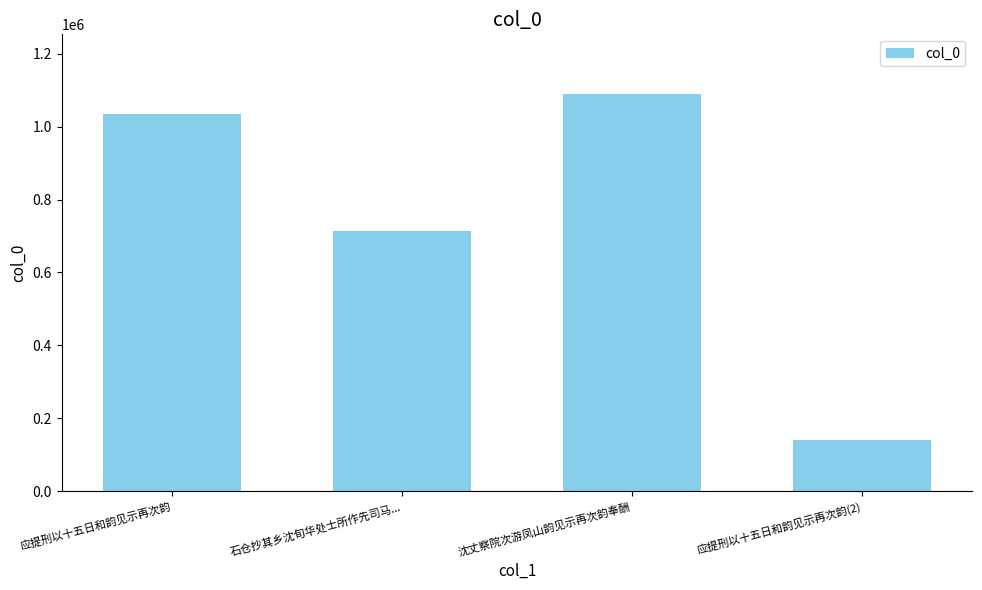

Where is the data nearest to the value 614601?

石仓抄其乡沈旬华处士所作先司马...